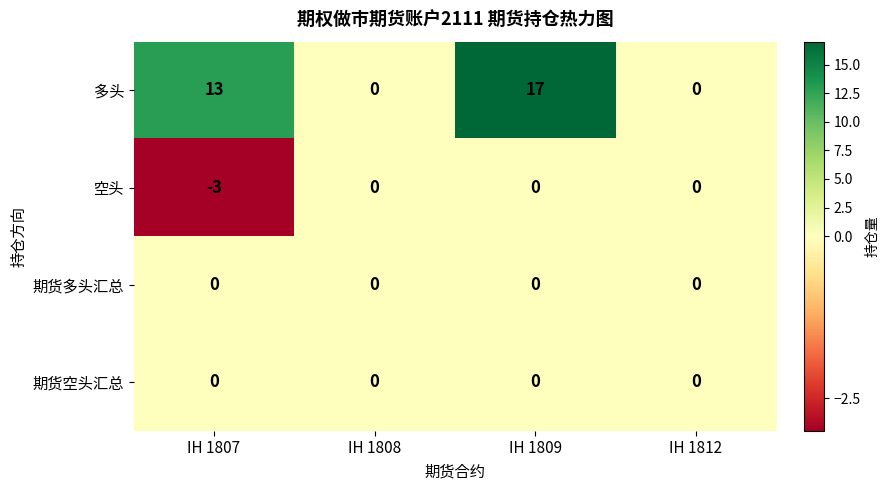

Reading left to right, extract all data points from this chart.

多头: 13	0	17	0
空头: -3	0	0	0
期货多头汇总: 0	0	0	0
期货空头汇总: 0	0	0	0